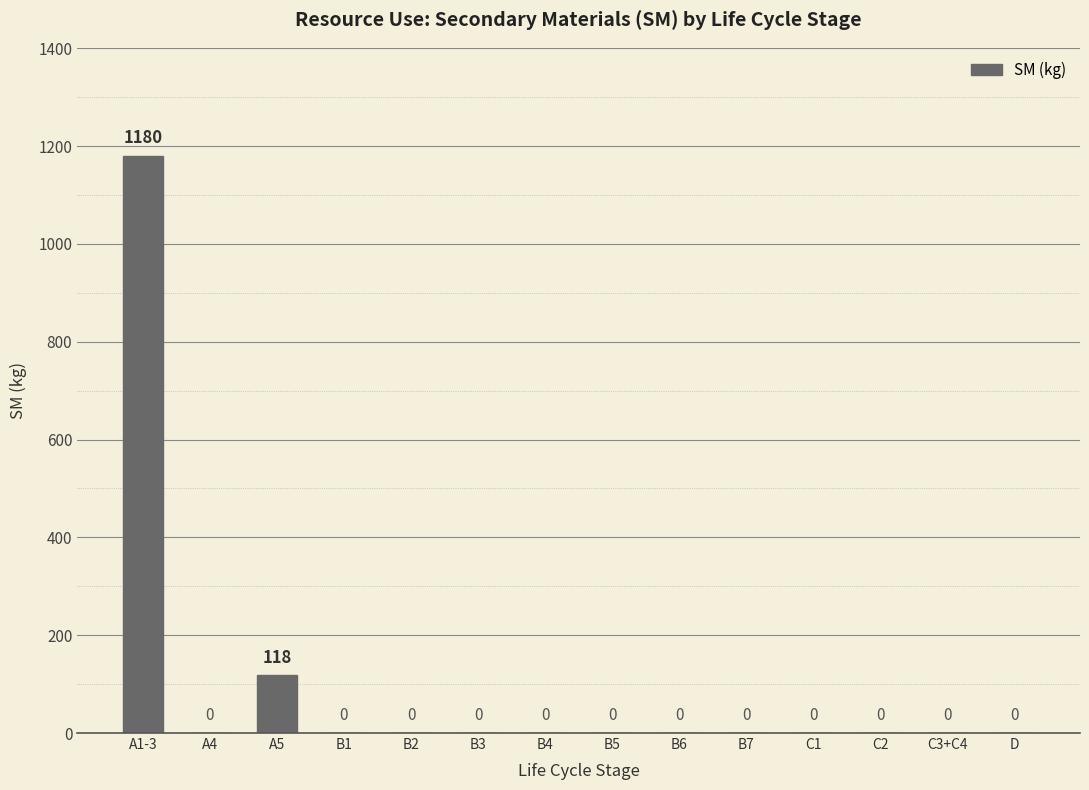

Which category has the highest value across all series?

A1-3